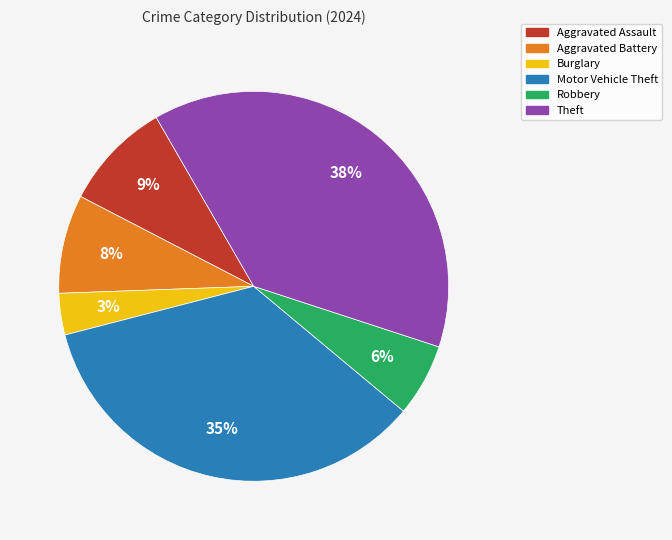

Which category has the biggest portion of the pie?

Theft